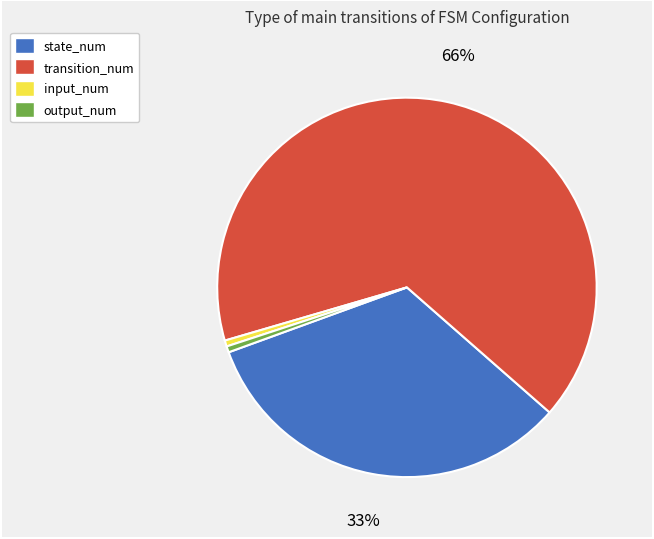

Combined, do transition_num and state_num account for over 50%?

Yes